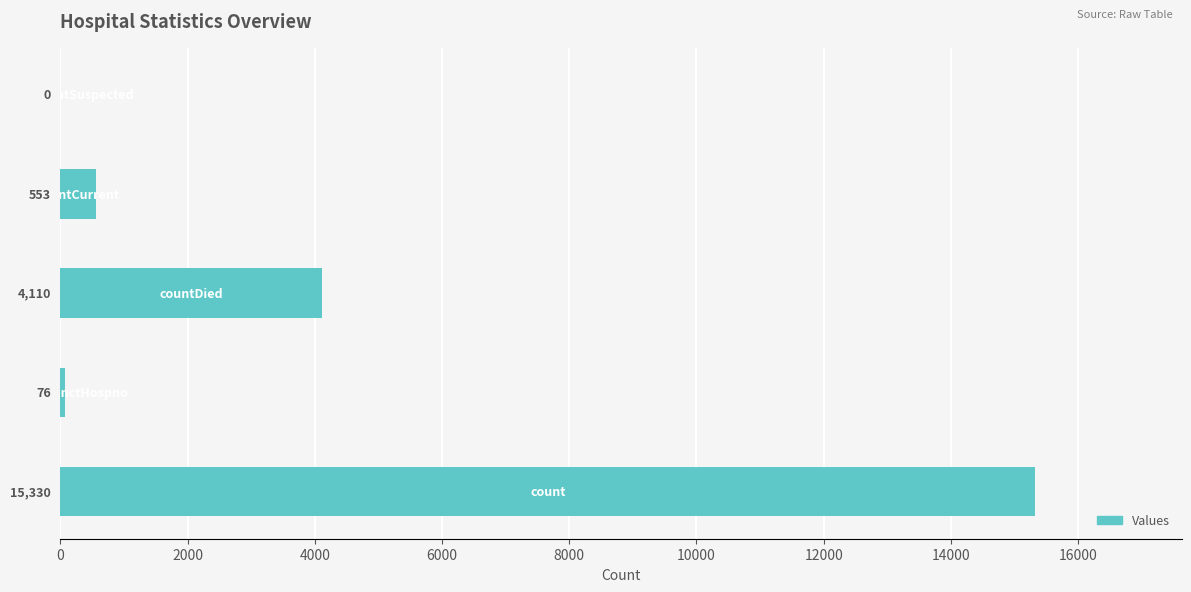

What is the sum of all values?

20069